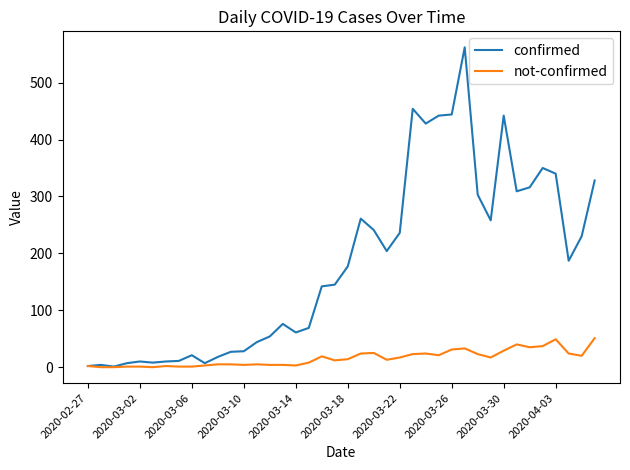

Which series has the largest total across all categories?

confirmed